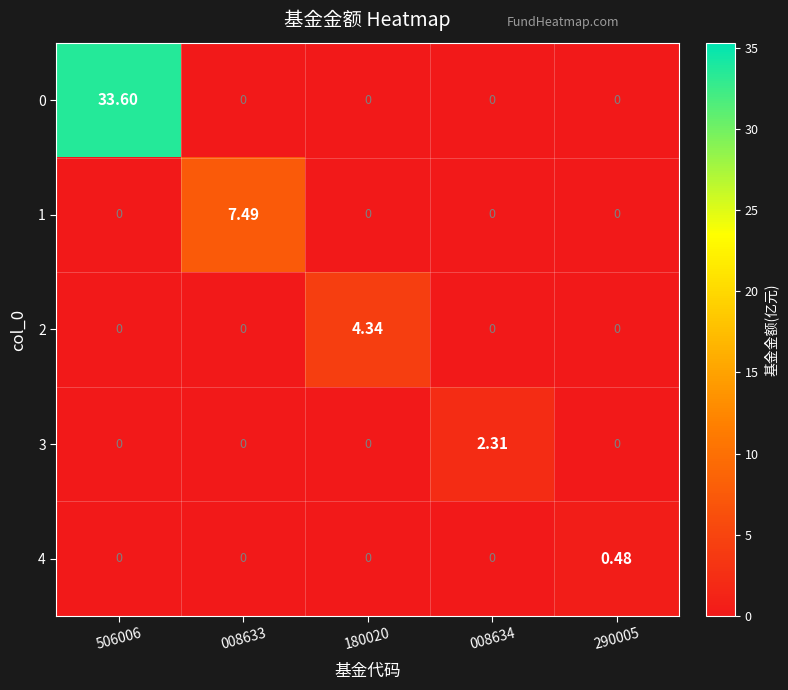

Is the value of 3 at 008633 greater than the value of 4 at 290005?

No